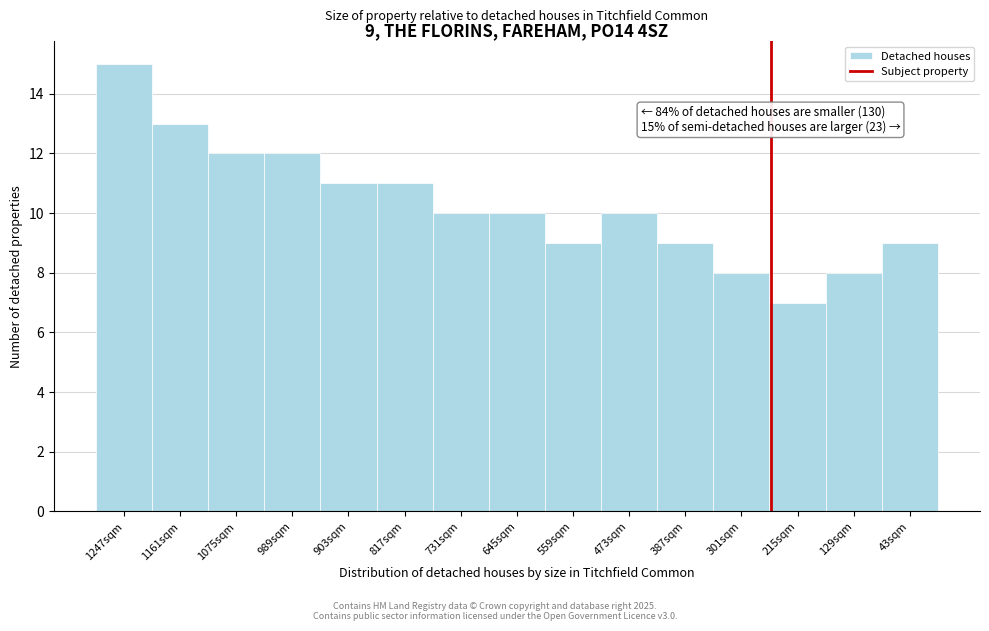

Reading left to right, transcribe all the data shown in this chart.

15	13	12	12	11	11	10	10	9	10	9	8	7	8	9